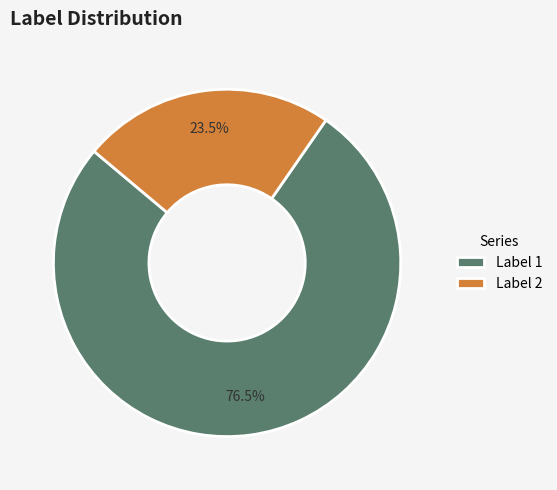

What percentage do Label 1 and Label 2 together represent?

100.0%